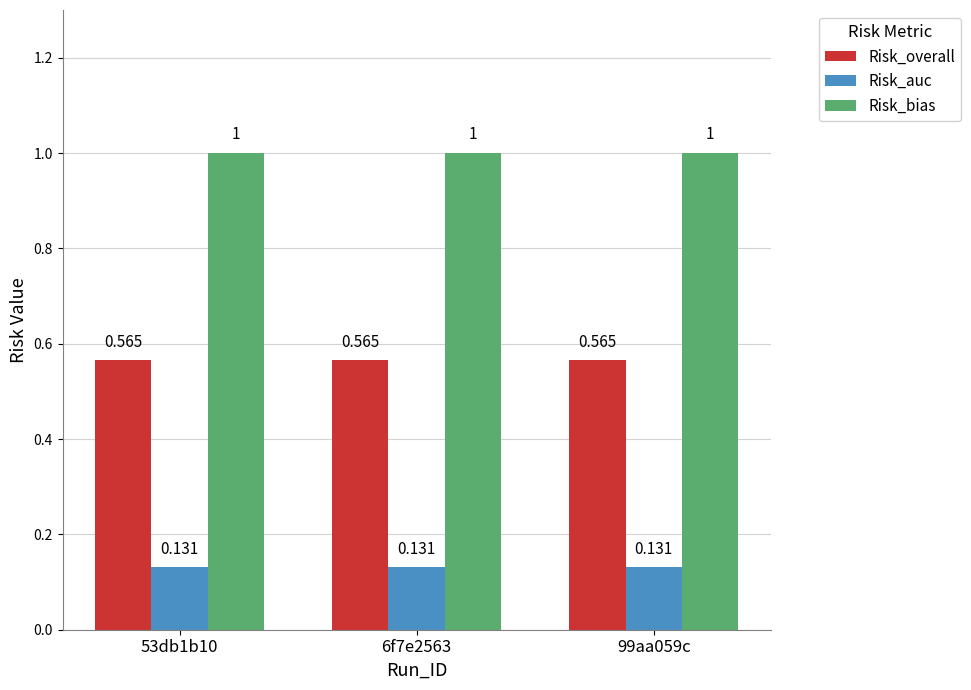

How many bars are there in total?

9